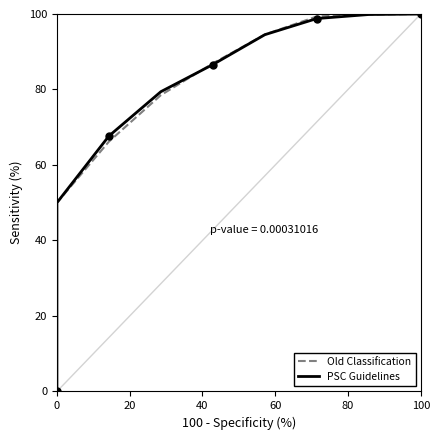

What is the difference between the maximum and minimum values in the PSC Guidelines series?

100.0